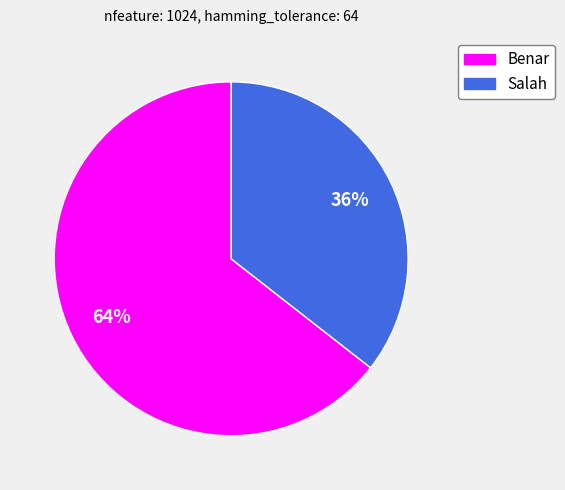

To the nearest percent, what is the average slice percentage?

50%